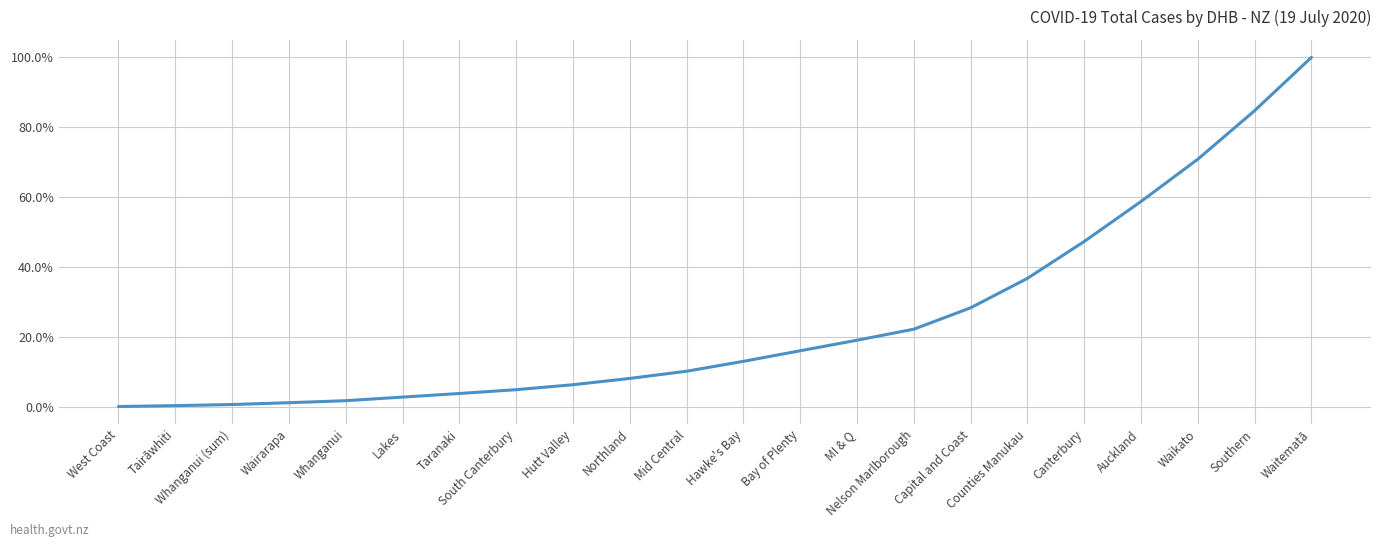

What is the change in value from Bay of Plenty to Waitematā?

+83.8